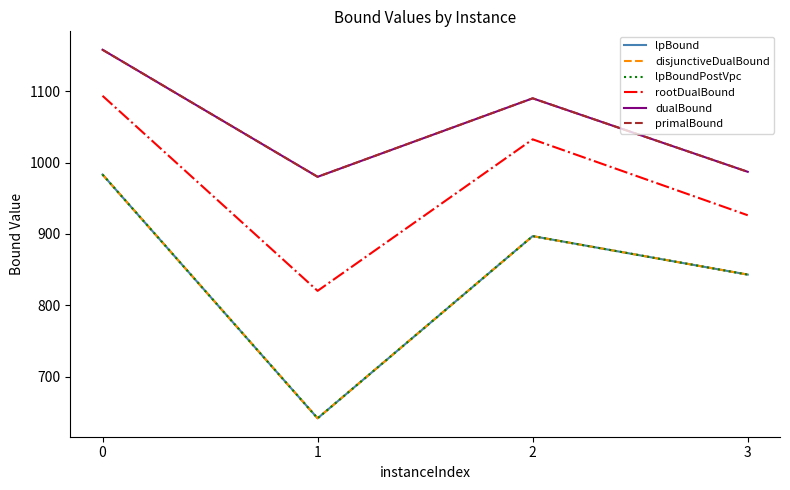

Is it true that lpBound equals 896.9 at 2?

True